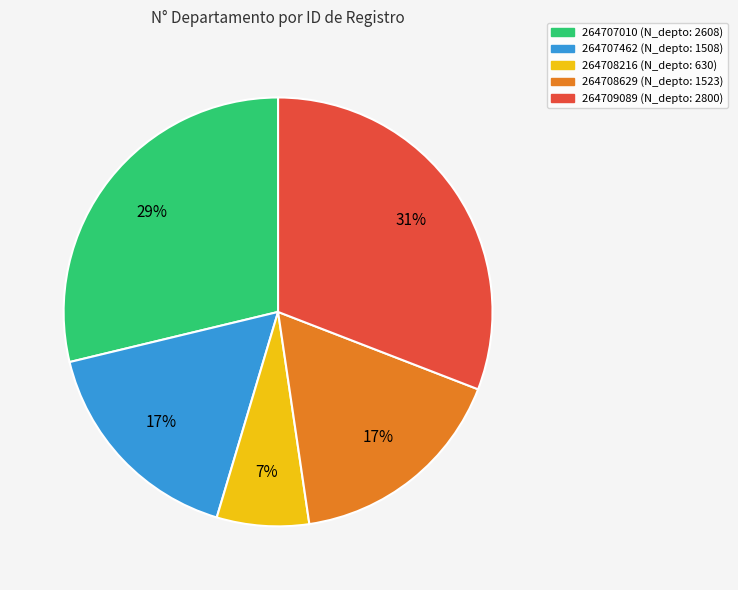

What is the largest slice in the pie chart?

264709089